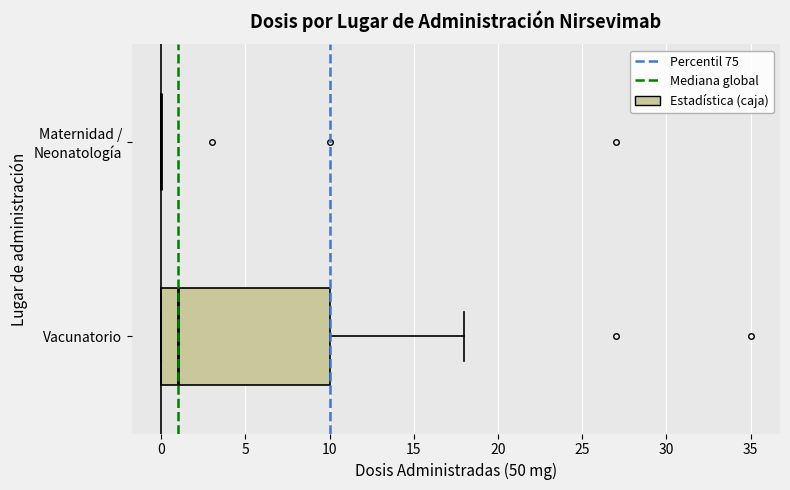

Where does the median line of the box for Vacunatorio sit on the x-axis? The values are not printed on the chart, so give them approximately, as read against the axis.

1